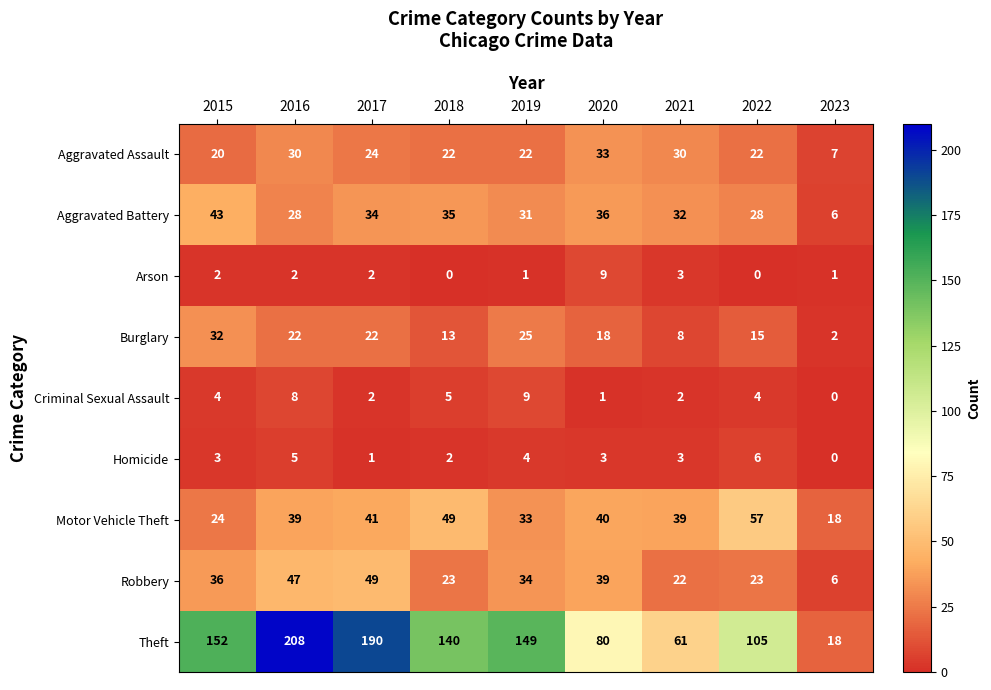

How many series are shown in this chart?

9